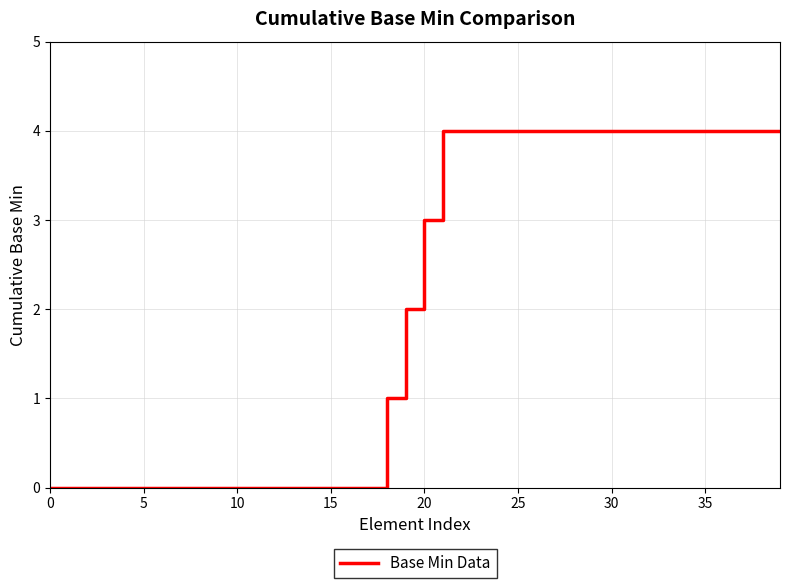

What is the maximum value shown in the chart?

4